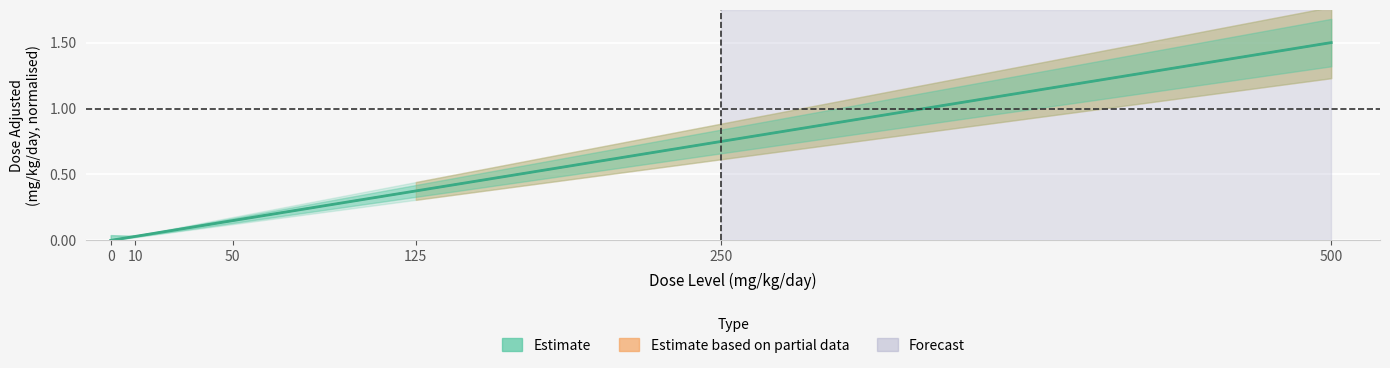

Is it true that the value at 125 is 0.4?

True